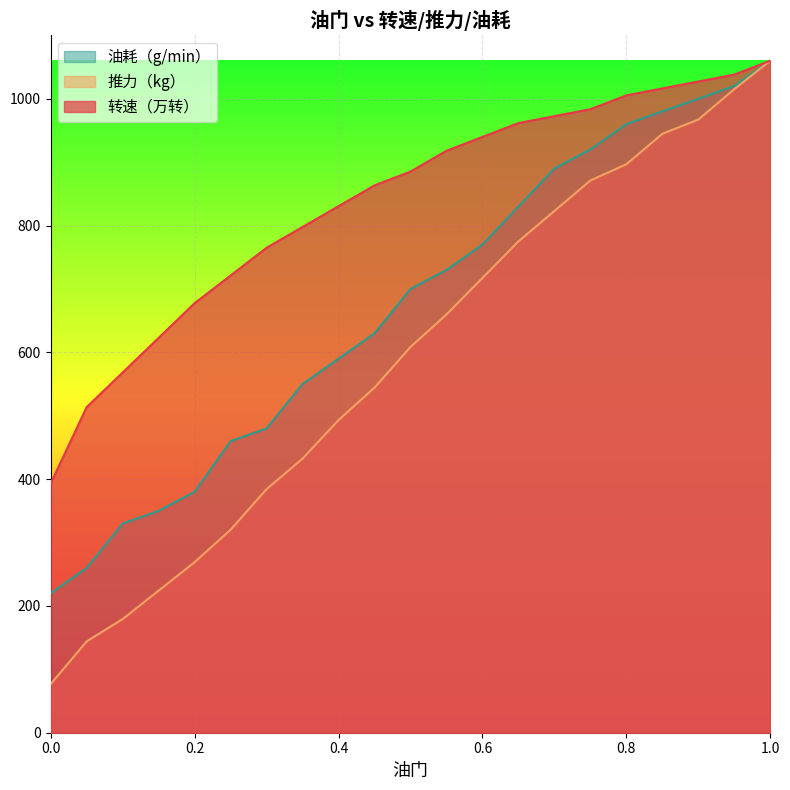

List the series in order of their overall mean, lowest first.

推力（kg）, 油耗（g/min）, 转速（万转）